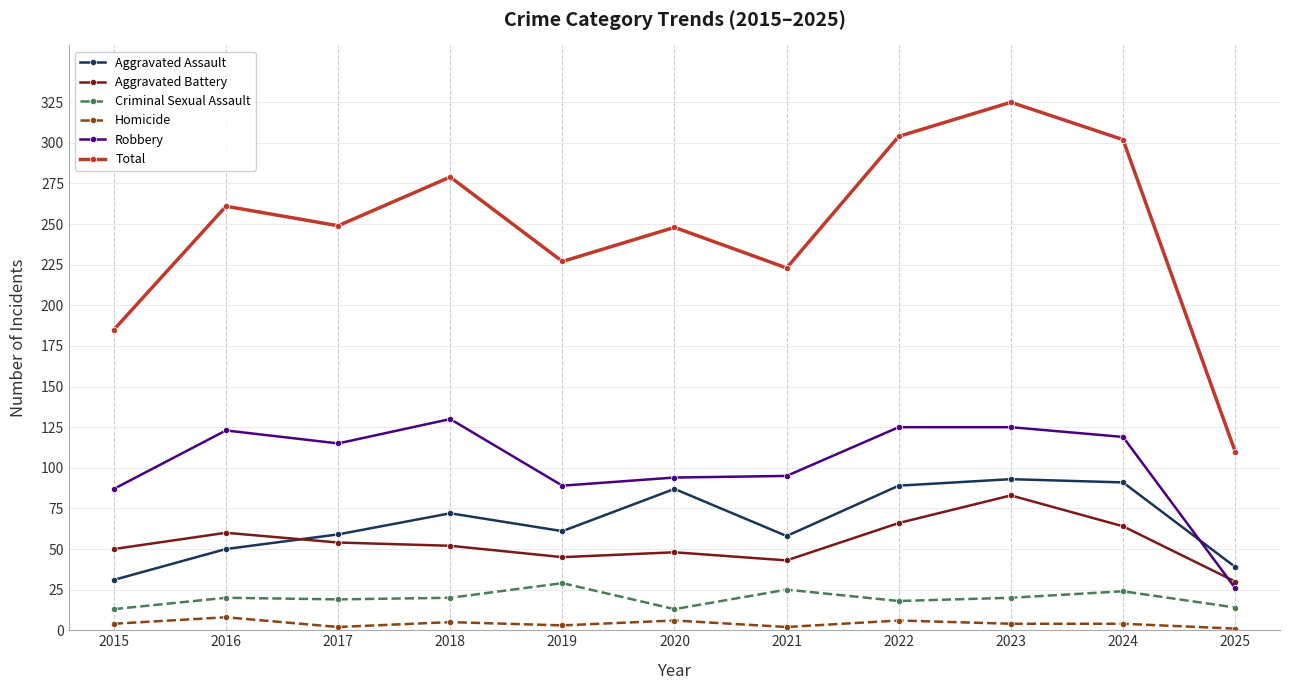

What is the maximum value shown in the chart?

325